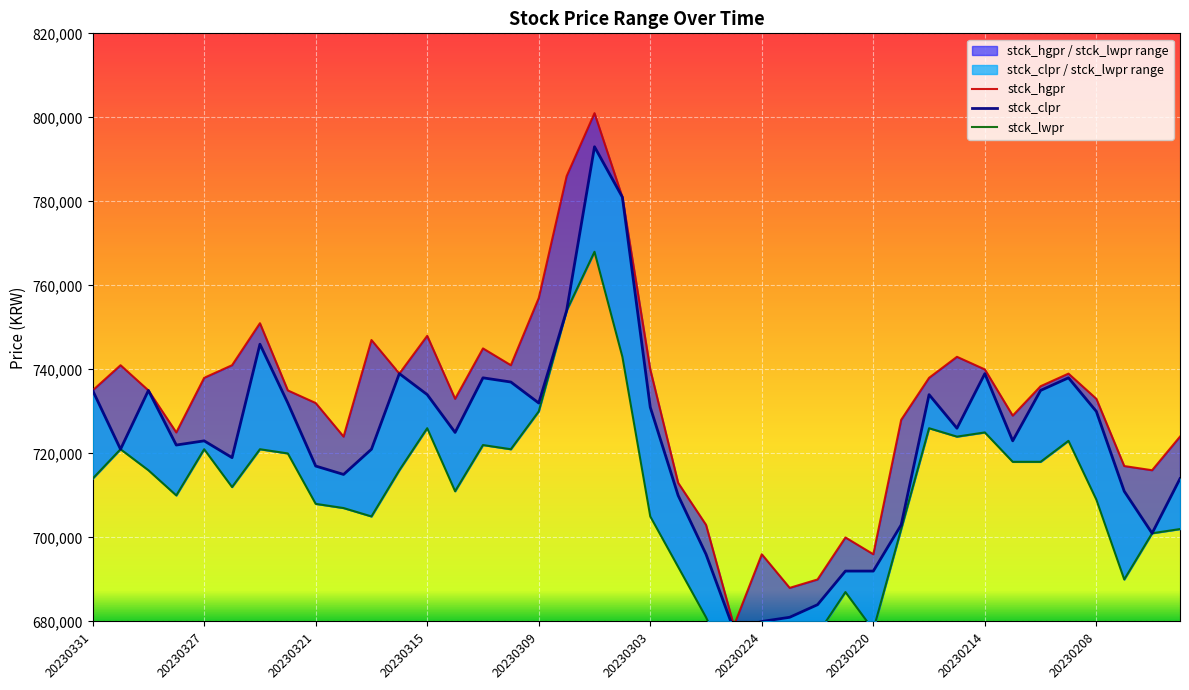

True or false: stck_clpr and stck_hgpr cross at least once.

False